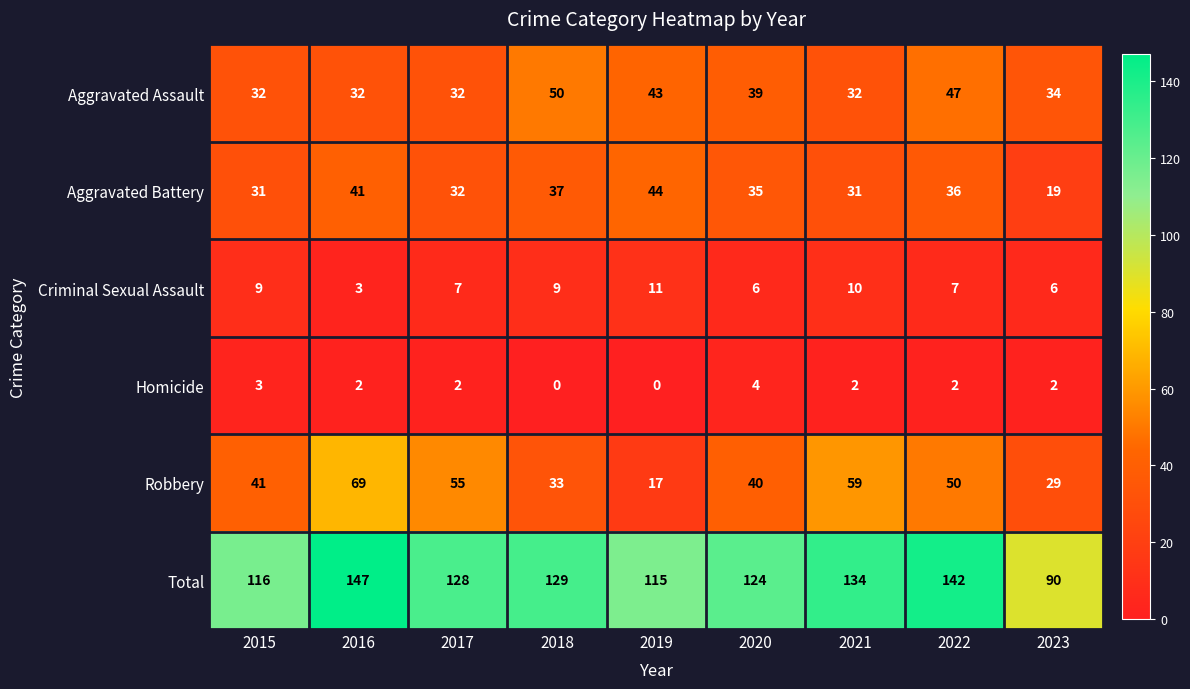

The value of Robbery at 2021 is 59. True or false?

True